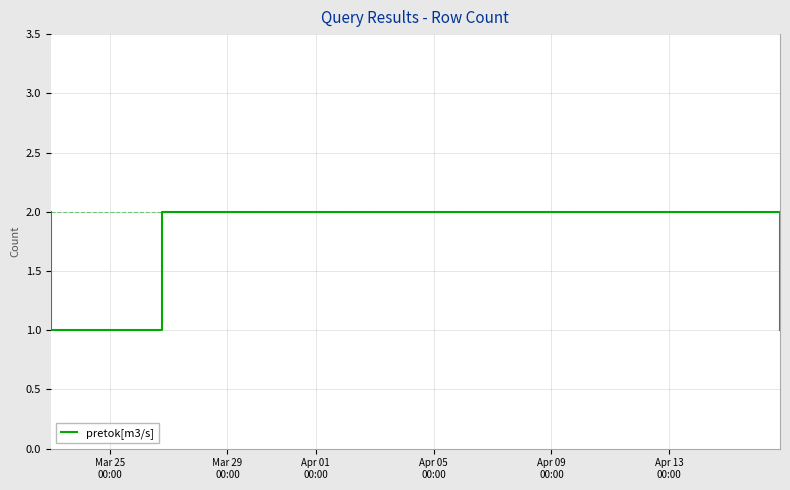

True or false: there are more than 2 points higher than both neighbors.

False